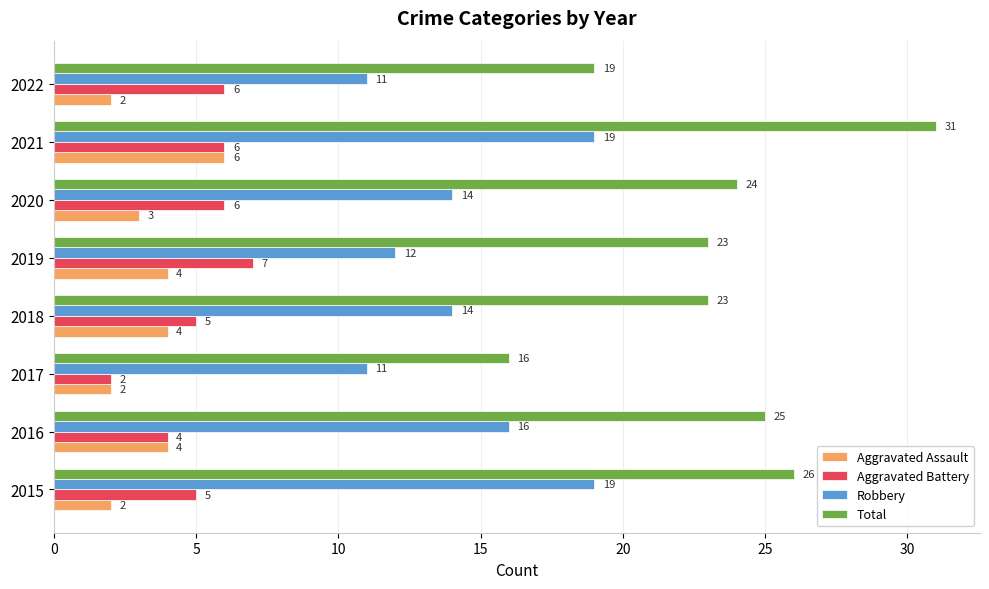

How many Aggravated Assault values are between 2 and 4?

7